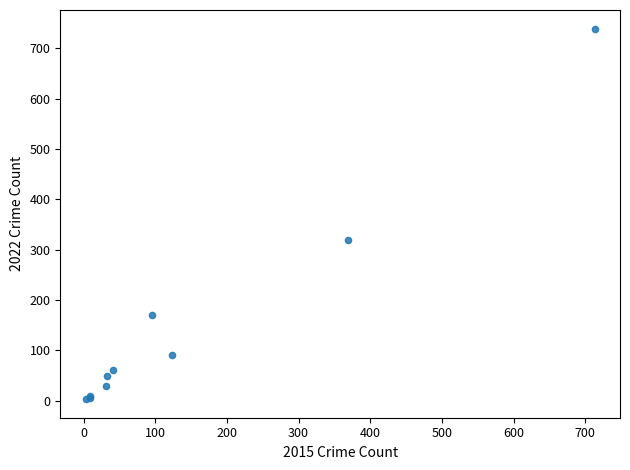

What Y value in the scatter plot is closest to 371?

319